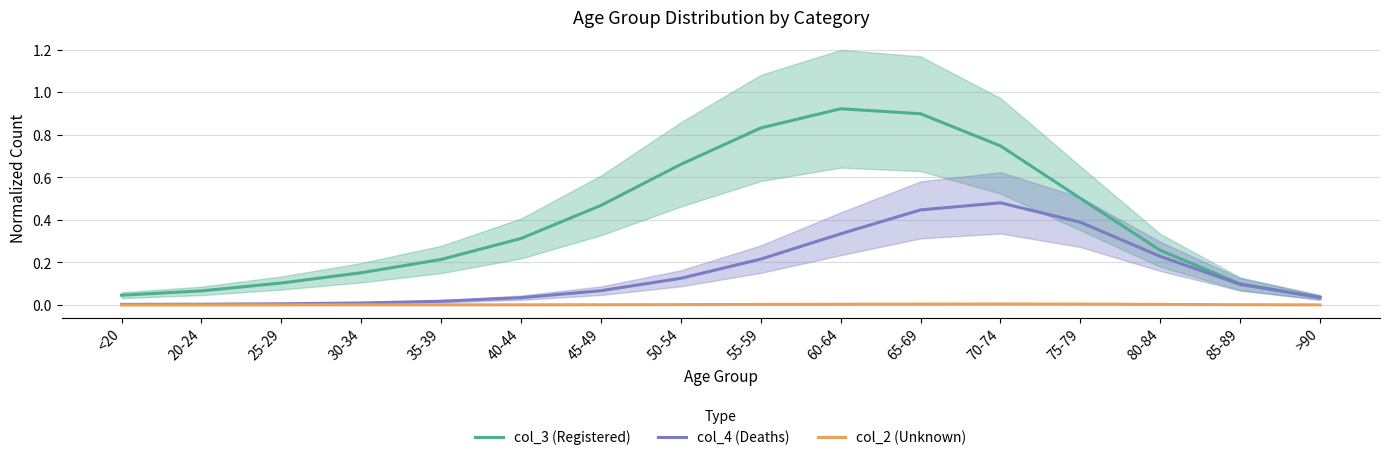

Where is col_4 (Deaths) nearest to the value 0?

<20